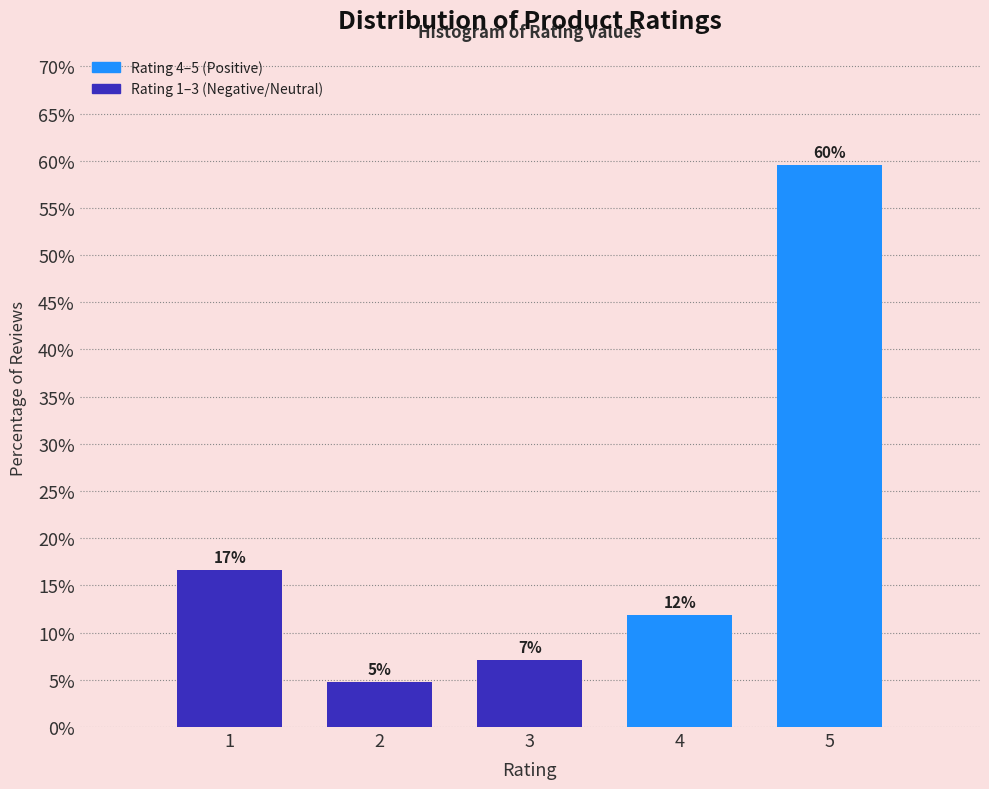

Are the bars horizontal?

No